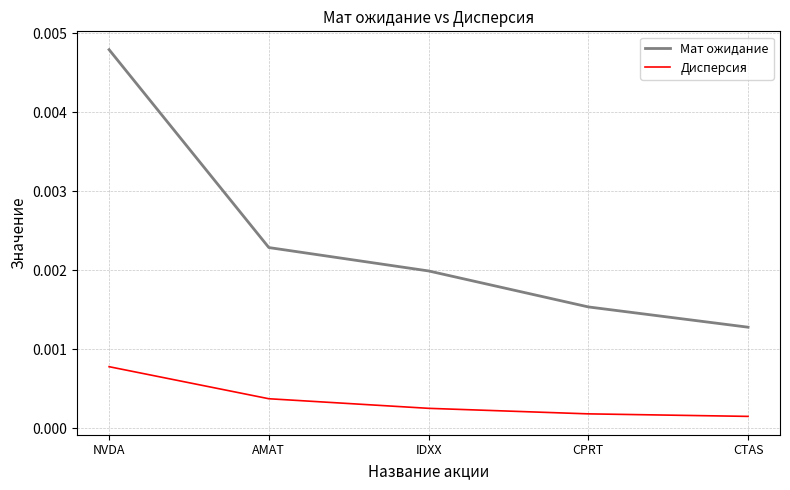

At how many categories does at least one series exceed 0?

5